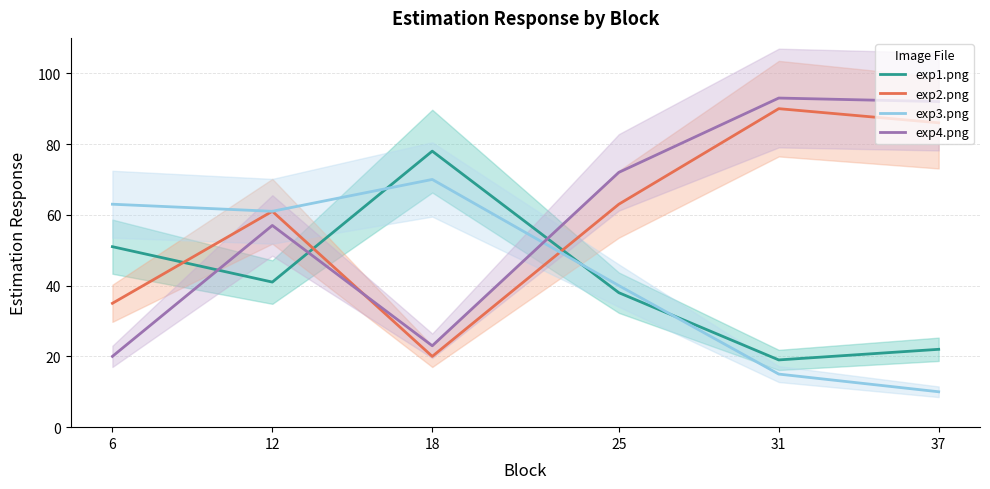

What is the spread (max minus min) of values at 18?

58